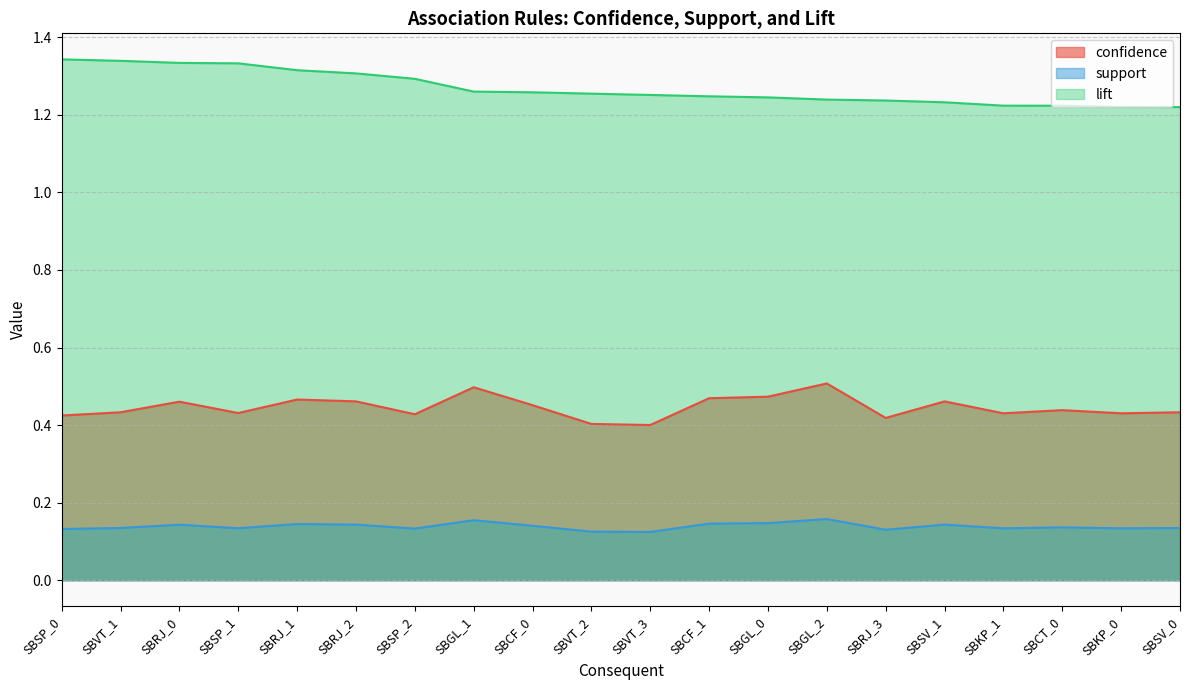

How many interior local valleys does the support series have?

6